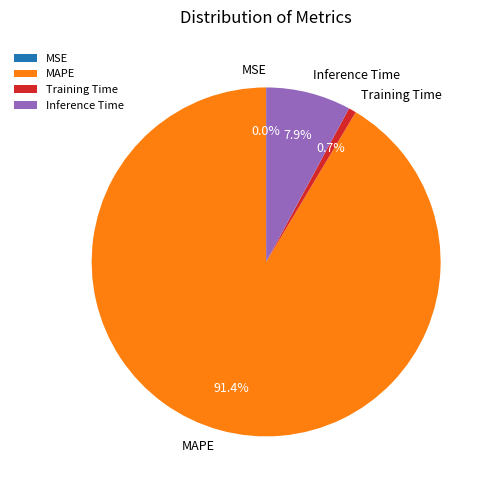

Which slice is the largest?

MAPE